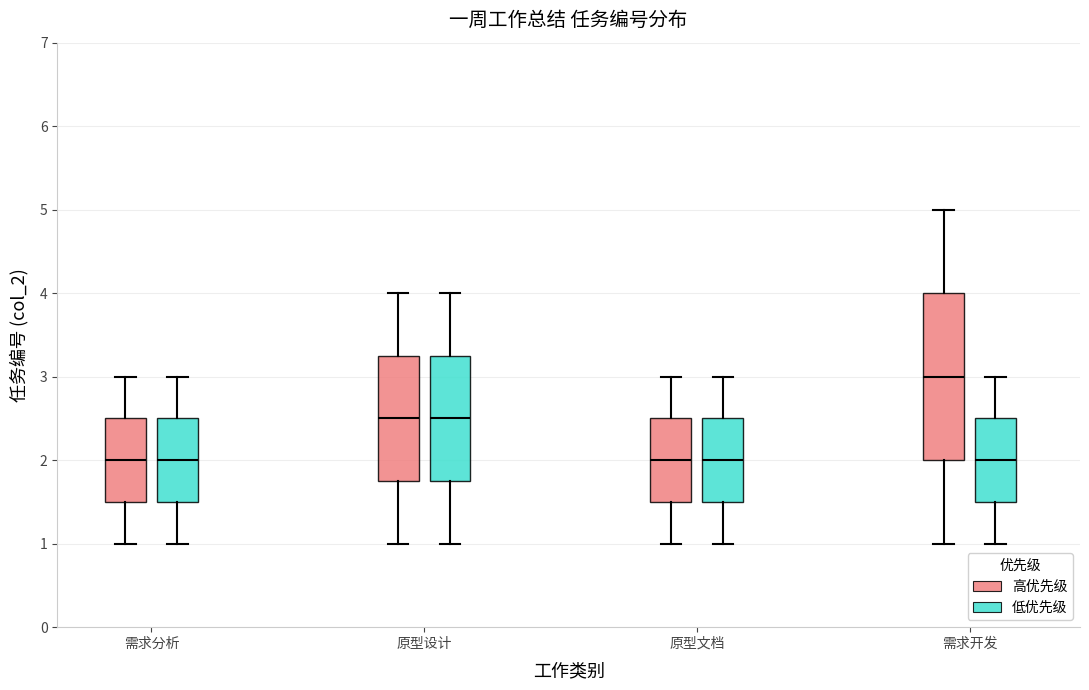

Where is the lower edge of the box for 需求分析 (低优先级) on the y-axis? The values are not printed on the chart, so give them approximately, as read against the axis.

1.5